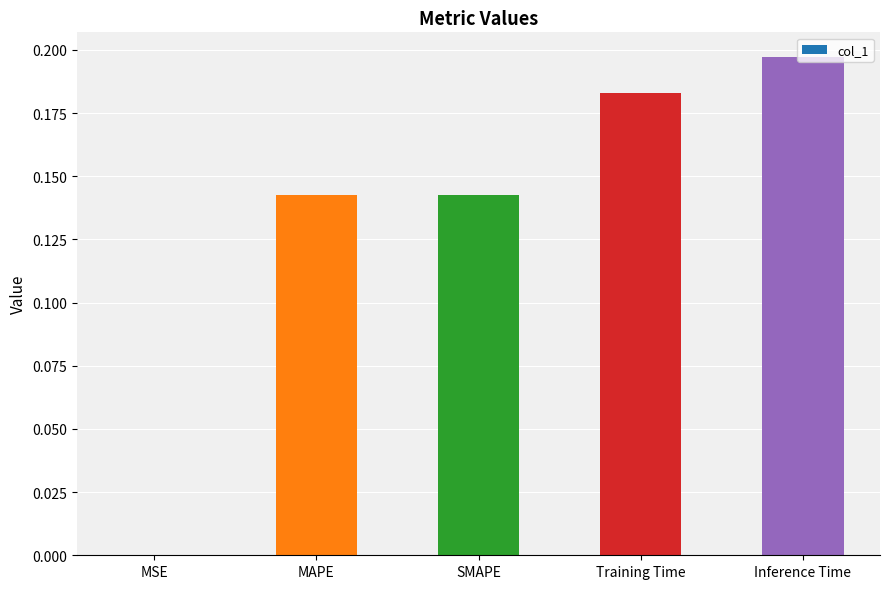

Which label corresponds to the largest value in the chart?

Inference Time